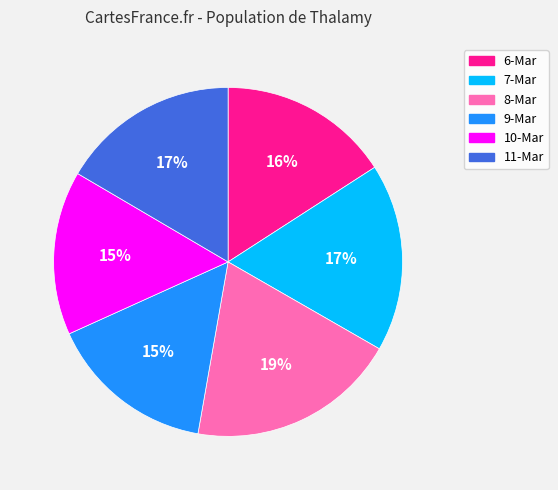

To the nearest percent, what is the difference between the 10-Mar and 7-Mar slice percentages?

2%